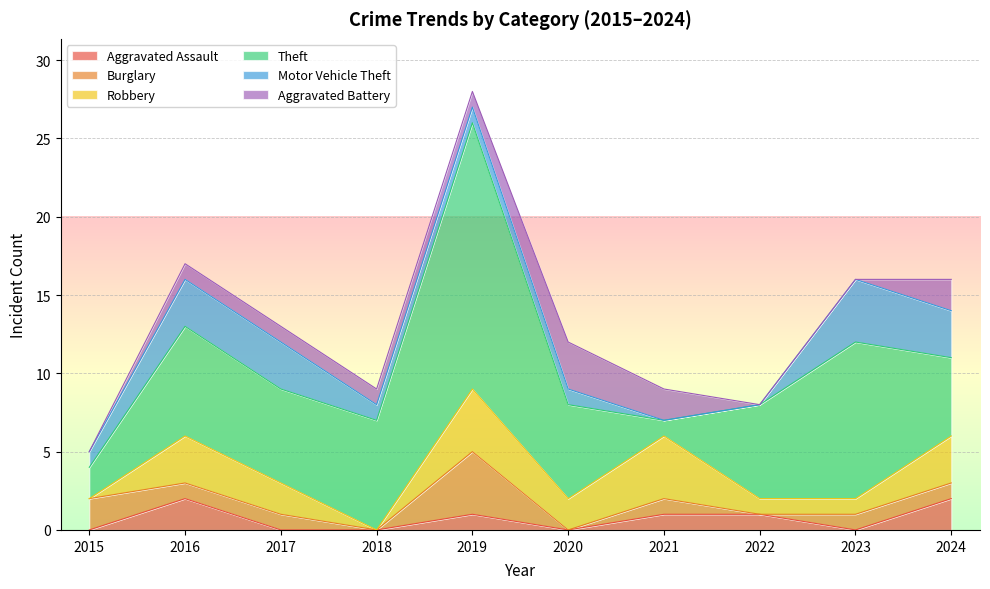

What is the difference between the maximum and minimum values in the Motor Vehicle Theft series?

4